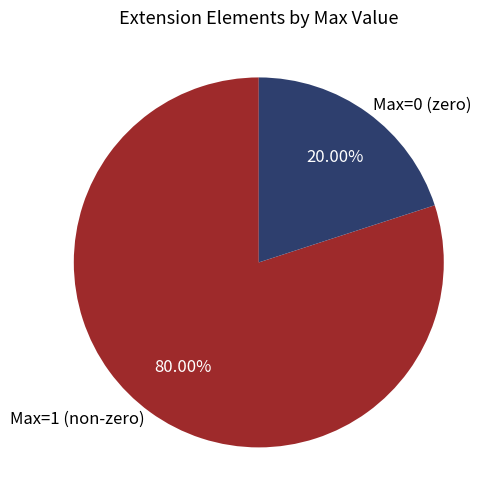

Is there a majority slice in this chart?

Yes